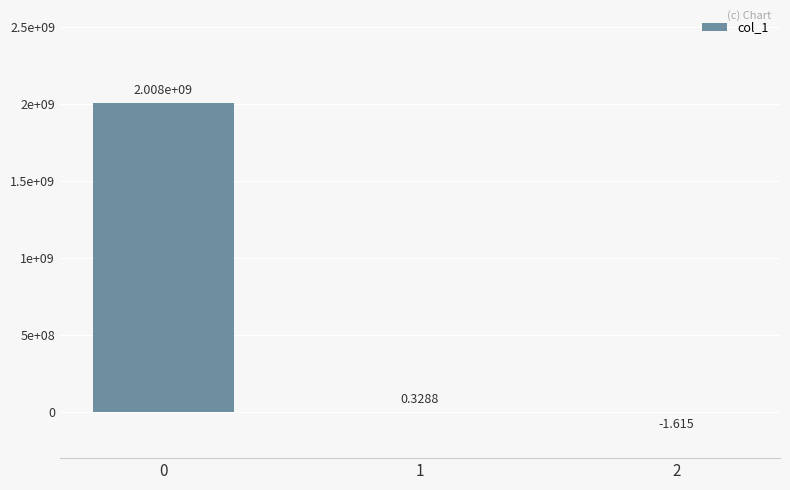

Reading left to right, transcribe all the data shown in this chart.

0=2008041985.2	1=0.3	2=-1.6